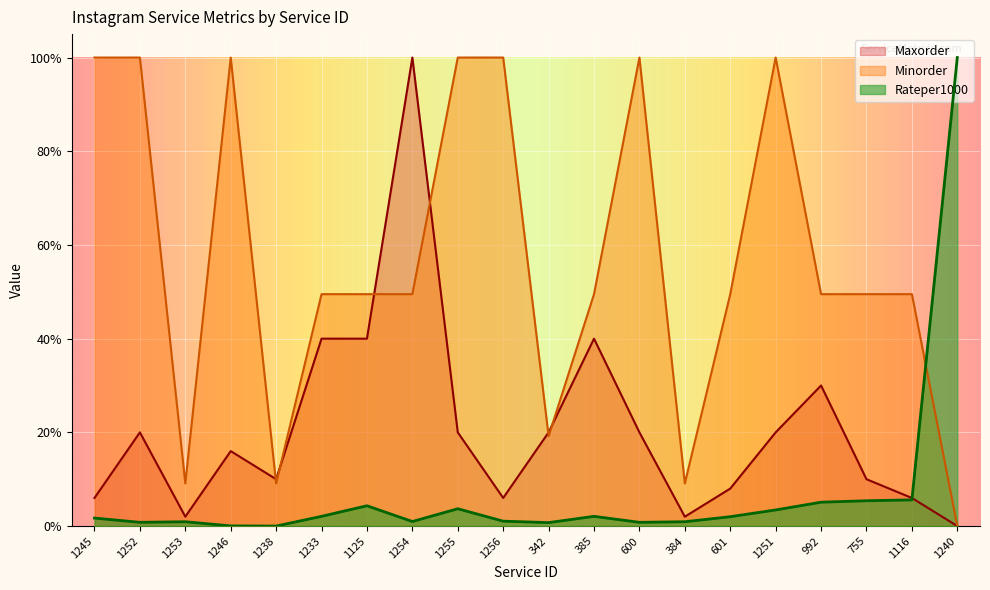

List the series in order of their peak value, highest first.

Rateper1000, Minorder, Maxorder_scaled